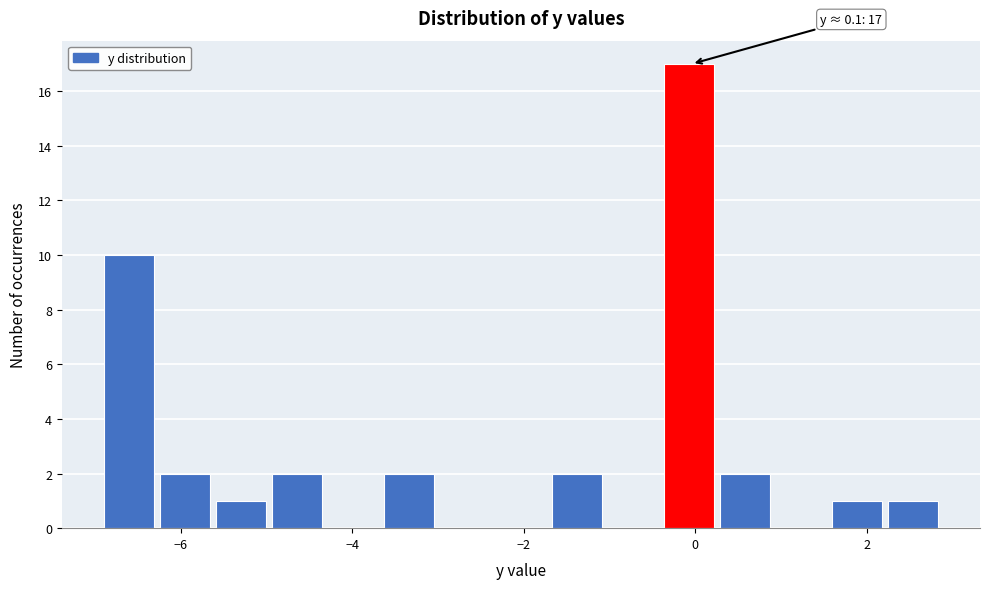

Around what value on the x-axis is the tallest bar? Give the approximate position of its centre, as read against the axis.

0.0